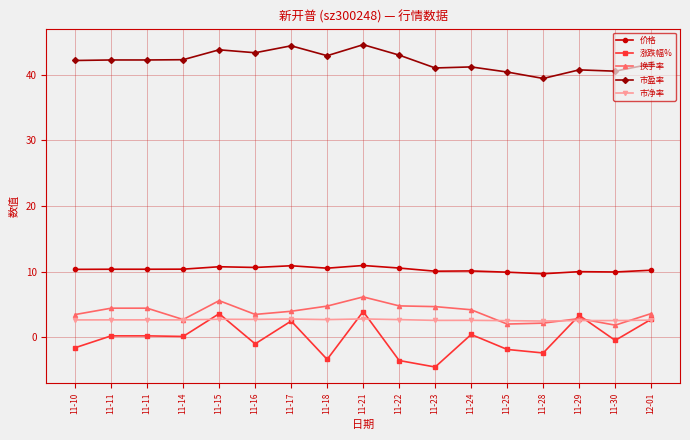

True or false: 涨跌幅% and 换手率 intersect in this chart.

True